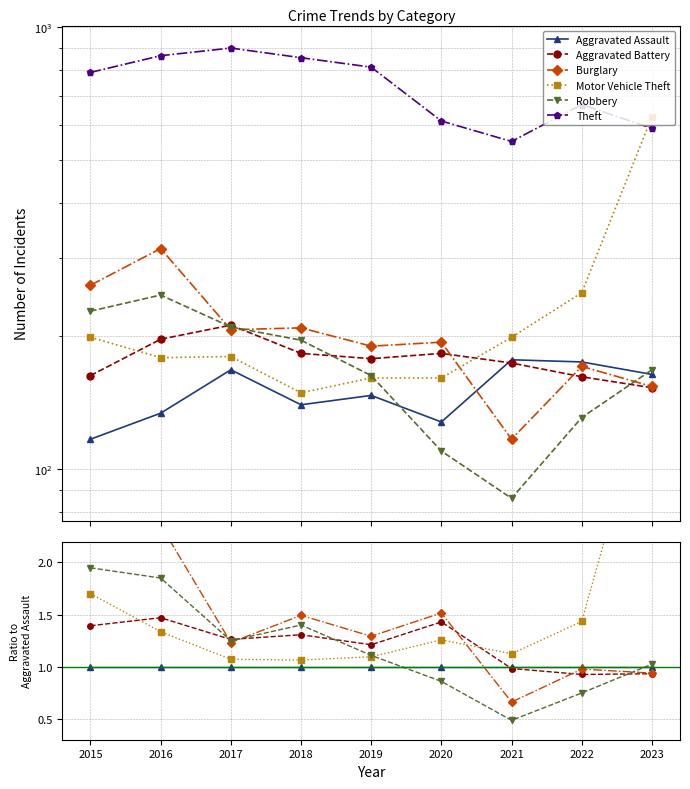

Reading left to right, list all the values displayed in this chart.

Aggravated Assault: 1.0	1.0	1.0	1.0	1.0	1.0	1.0	1.0	1.0
Aggravated Battery: 1.4	1.5	1.3	1.3	1.2	1.4	1.0	0.9	0.9
Burglary: 2.2	2.4	1.2	1.5	1.3	1.5	0.7	1.0	0.9
Motor Vehicle Theft: 1.7	1.3	1.1	1.1	1.1	1.3	1.1	1.4	3.8
Robbery: 1.9	1.9	1.2	1.4	1.1	0.9	0.5	0.7	1.0
Theft: 6.8	6.4	5.3	6.1	5.5	4.8	3.1	3.8	3.6